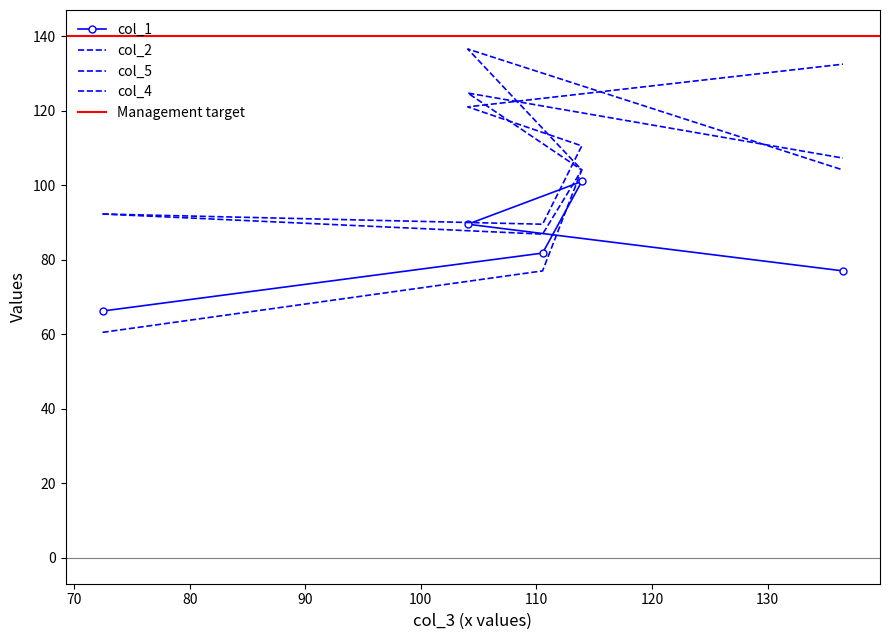

Where do col_2 and col_5 first cross each other?

113.92 and 104.06